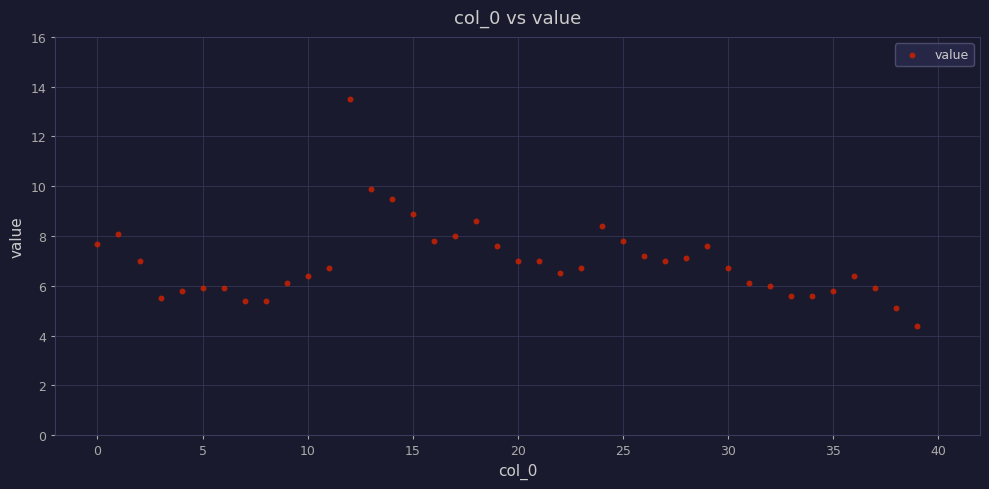

What is the range of Y values (max minus min)?

9.1